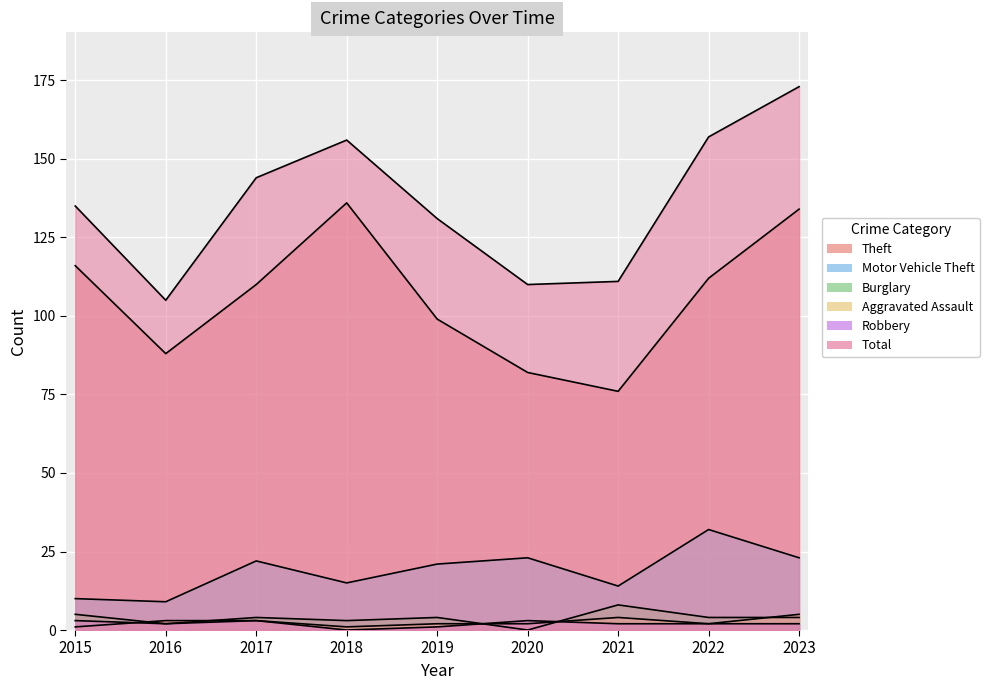

What is the value of the Theft point at the 9th from the left?

134